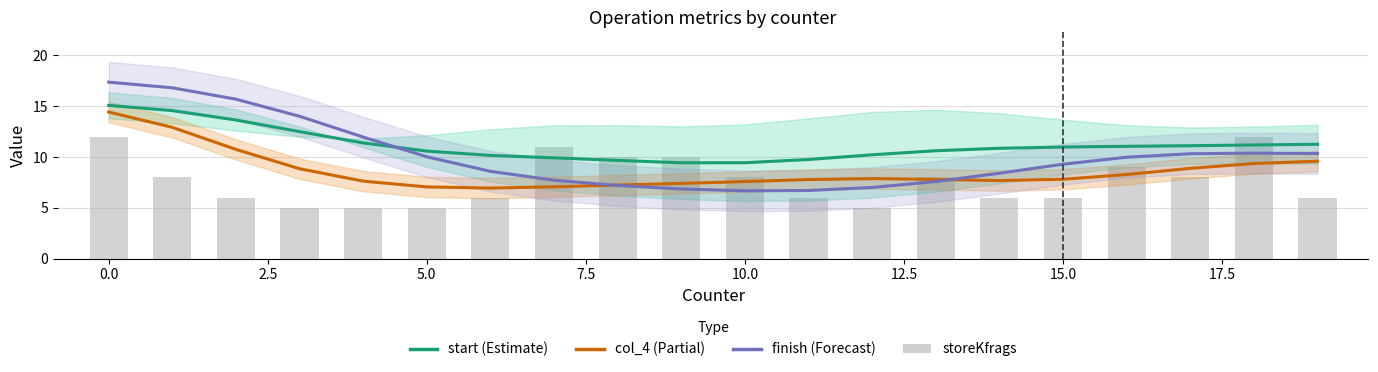

What is the highest value of the finish (Forecast) series?

17.4